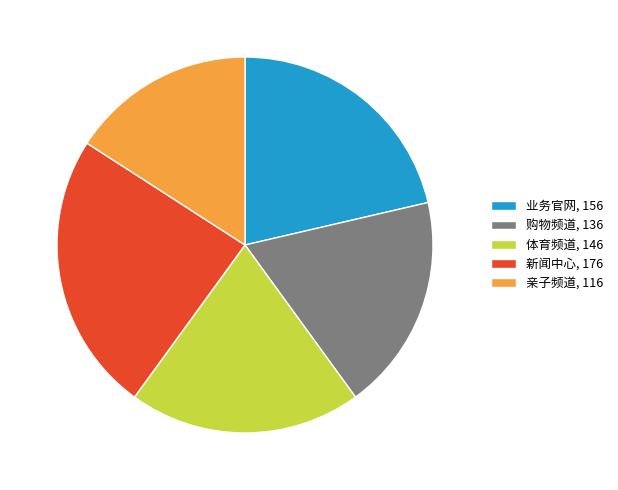

Does 业务官网, 156 represent more than half of the total?

No